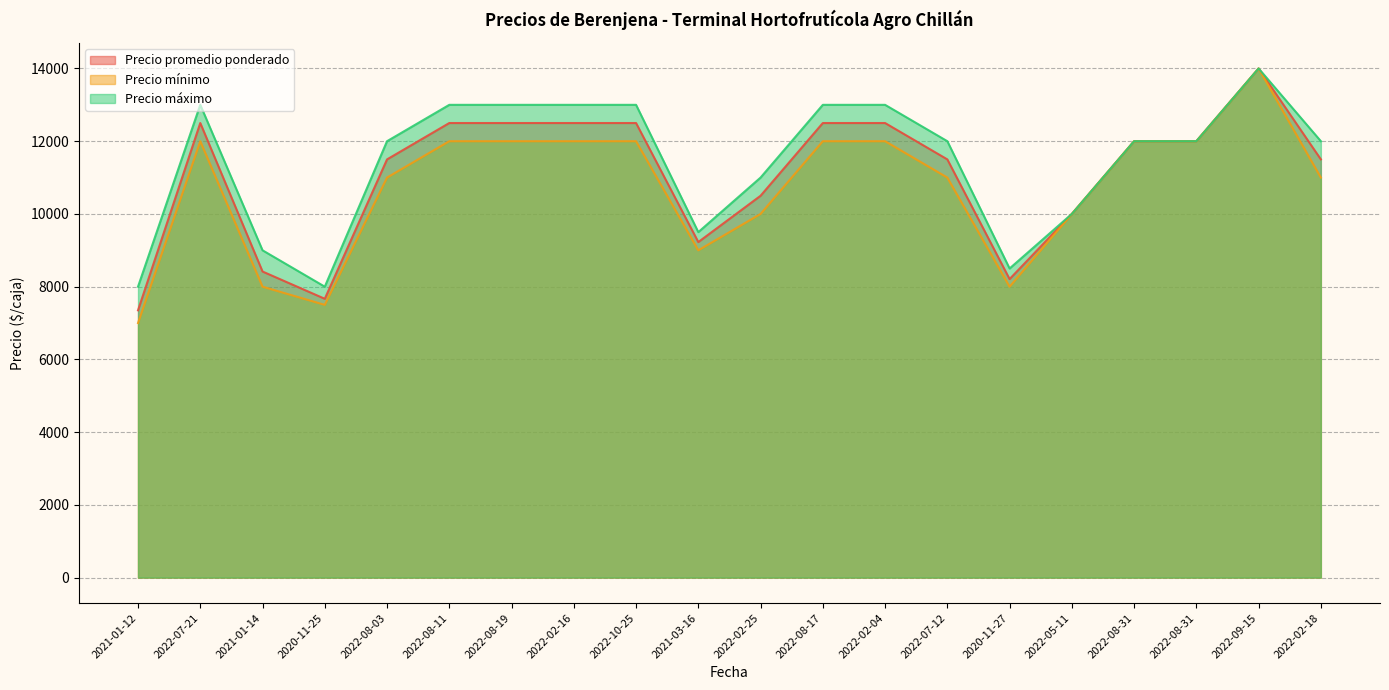

Reading left to right, extract all data points from this chart.

Precio promedio ponderado: 2021-01-12=7350	2022-07-21=12500	2021-01-14=8417	2020-11-25=7667	2022-08-03=11500	2022-08-11=12500	2022-08-19=12500	2022-02-16=12500	2022-10-25=12500	2021-03-16=9227	2022-02-25=10500	2022-08-17=12500	2022-02-04=12500	2022-07-12=11500	2020-11-27=8209	2022-05-11=10000	2022-08-31=12000	2022-08-31=12000	2022-09-15=14000	2022-02-18=11500
Precio mínimo: 2021-01-12=7000	2022-07-21=12000	2021-01-14=8000	2020-11-25=7500	2022-08-03=11000	2022-08-11=12000	2022-08-19=12000	2022-02-16=12000	2022-10-25=12000	2021-03-16=9000	2022-02-25=10000	2022-08-17=12000	2022-02-04=12000	2022-07-12=11000	2020-11-27=8000	2022-05-11=10000	2022-08-31=12000	2022-08-31=12000	2022-09-15=14000	2022-02-18=11000
Precio máximo: 2021-01-12=8000	2022-07-21=13000	2021-01-14=9000	2020-11-25=8000	2022-08-03=12000	2022-08-11=13000	2022-08-19=13000	2022-02-16=13000	2022-10-25=13000	2021-03-16=9500	2022-02-25=11000	2022-08-17=13000	2022-02-04=13000	2022-07-12=12000	2020-11-27=8500	2022-05-11=10000	2022-08-31=12000	2022-08-31=12000	2022-09-15=14000	2022-02-18=12000